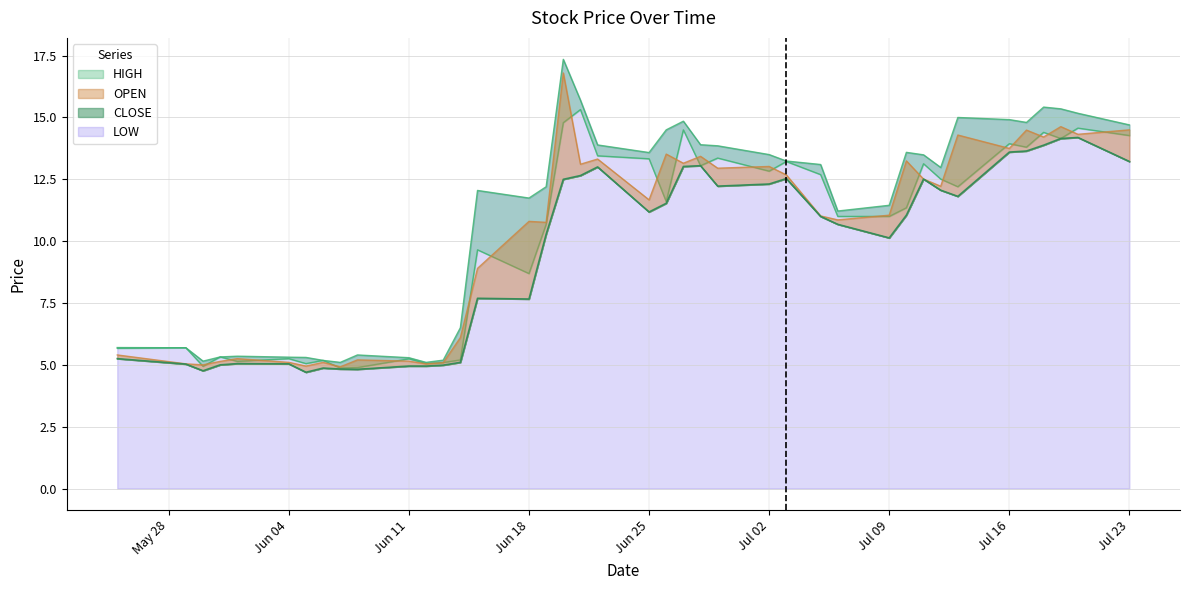

Reading left to right, list all the values displayed in this chart.

HIGH: 5.7	5.7	4.9	5.3	5.1	5.2	5.1	5.2	4.9	4.9	5.2	5.1	5.1	5.2	9.6	8.7	10.7	14.8	15.3	13.4	13.3	11.6	14.5	13.1	13.4	12.8	13.2	12.7	11.0	11.0	11.4	13.1	12.5	12.2	13.9	13.8	14.4	14.1	14.6	14.3
OPEN: 5.4	5.0	5.0	5.1	5.2	5.1	4.9	5.1	4.9	5.2	5.2	5.0	5.1	6.1	8.9	10.8	10.8	16.8	13.1	13.3	11.7	13.5	13.1	13.4	12.9	13.0	12.7	11.0	10.9	11.1	13.2	12.5	12.2	14.3	13.8	14.5	14.2	14.6	14.3	14.5
CLOSE: 5.2	5.0	4.8	5.0	5.1	5.0	4.7	4.9	4.8	4.8	5.0	4.9	5.0	5.1	7.7	7.7	10.3	12.5	12.7	13.0	11.2	11.5	13.0	13.1	12.2	12.3	12.5	11.0	10.7	10.1	11.1	12.5	12.1	11.8	13.6	13.6	13.9	14.1	14.2	13.2
LOW: 5.7	5.7	5.2	5.3	5.3	5.3	5.3	5.2	5.1	5.4	5.3	5.1	5.2	6.5	12.1	11.7	12.2	17.4	15.7	13.9	13.6	14.5	14.9	13.9	13.9	13.5	13.2	13.1	11.2	11.4	13.6	13.5	13.0	15.0	14.9	14.8	15.4	15.4	15.2	14.7